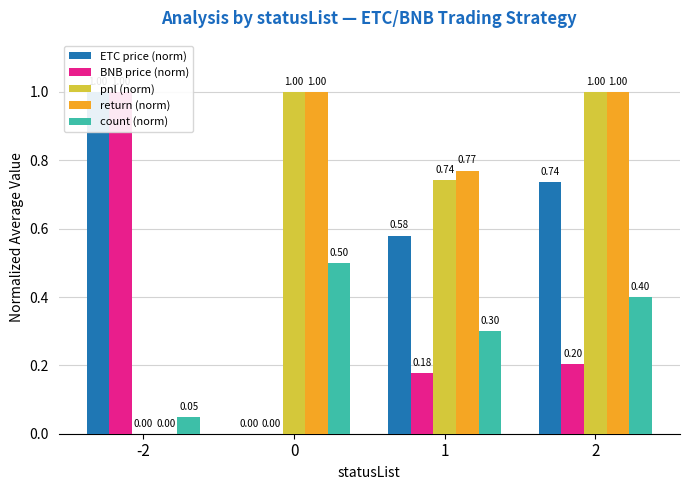

Reading left to right, what are all the values shown in this chart?

ETC price (norm): 1.0	0.0	0.6	0.7
BNB price (norm): 1.0	0.0	0.2	0.2
pnl (norm): 0.0	1.0	0.7	1.0
return (norm): 0.0	1.0	0.8	1.0
count (norm): 0.1	0.5	0.3	0.4